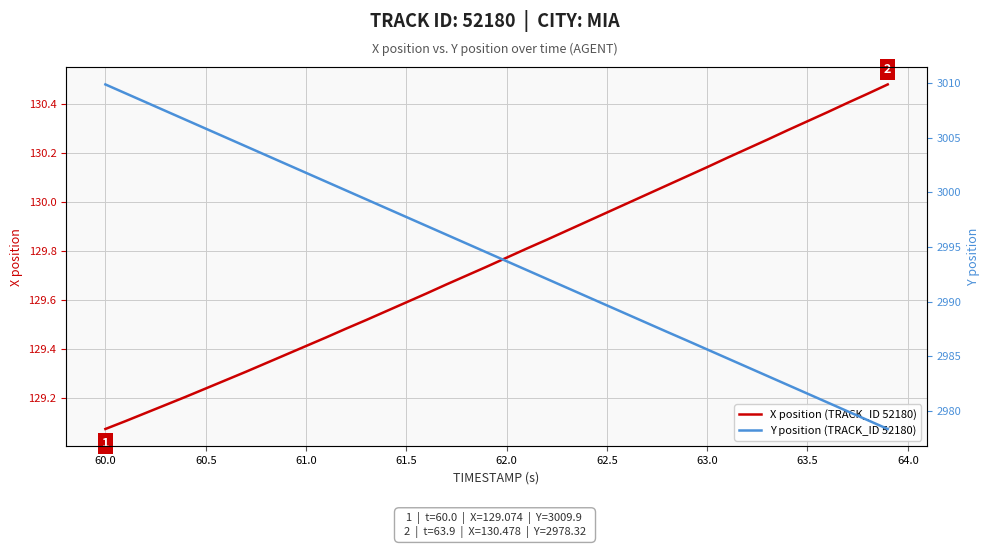

Reading right to left, list all the values displayed in this chart.

X position (TRACK_ID 52180): 130.5	130.4	130.4	130.4	130.3	130.3	130.3	130.2	130.2	130.1	130.1	130.1	130.0	130.0	130.0	129.9	129.9	129.8	129.8	129.8	129.7	129.7	129.7	129.6	129.6	129.6	129.5	129.5	129.4	129.4	129.4	129.3	129.3	129.3	129.2	129.2	129.2	129.1	129.1	129.1
Y position (TRACK_ID 52180): 2978.3	2979.1	2979.9	2980.8	2981.6	2982.4	2983.2	2984.0	2984.8	2985.6	2986.4	2987.2	2988.0	2988.8	2989.7	2990.5	2991.3	2992.1	2992.9	2993.7	2994.5	2995.3	2996.1	2996.9	2997.8	2998.6	2999.4	3000.2	3001.0	3001.8	3002.6	3003.4	3004.2	3005.0	3005.8	3006.7	3007.5	3008.3	3009.1	3009.9